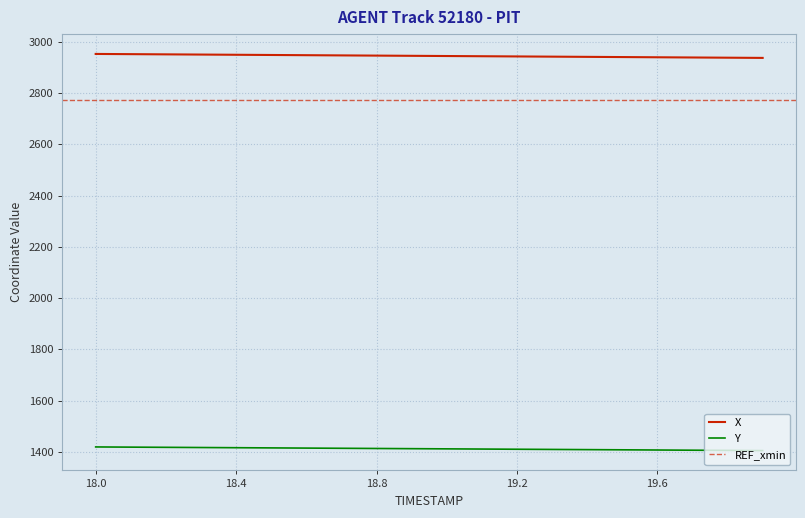

True or false: Y has more than 0 points higher than both neighbors.

False